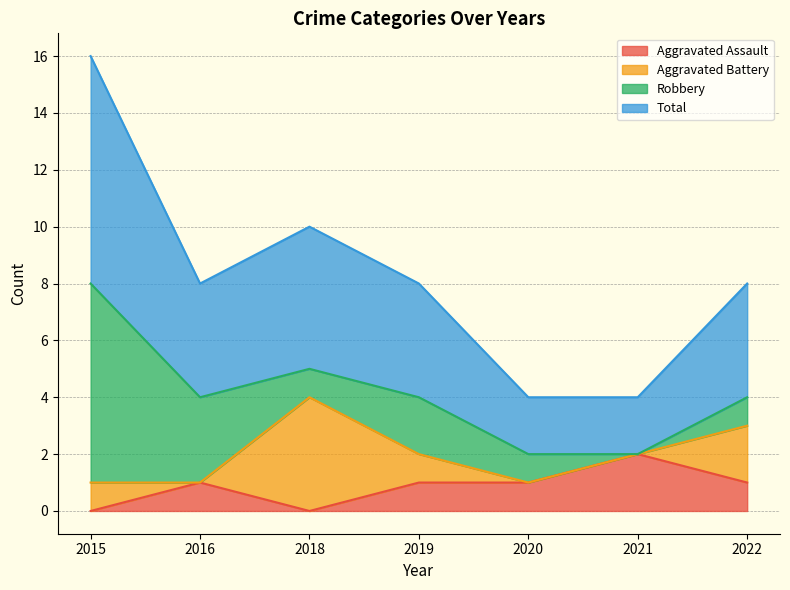

What is the difference between the highest and lowest values at 2020?

1